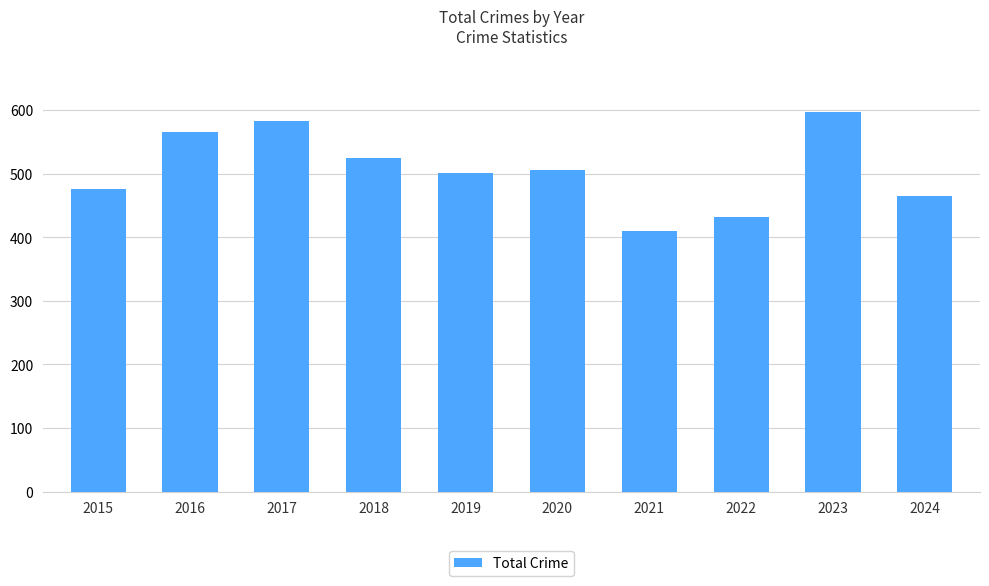

Approximately how many times larger is the value at 2019 compared to 2017?

0.9